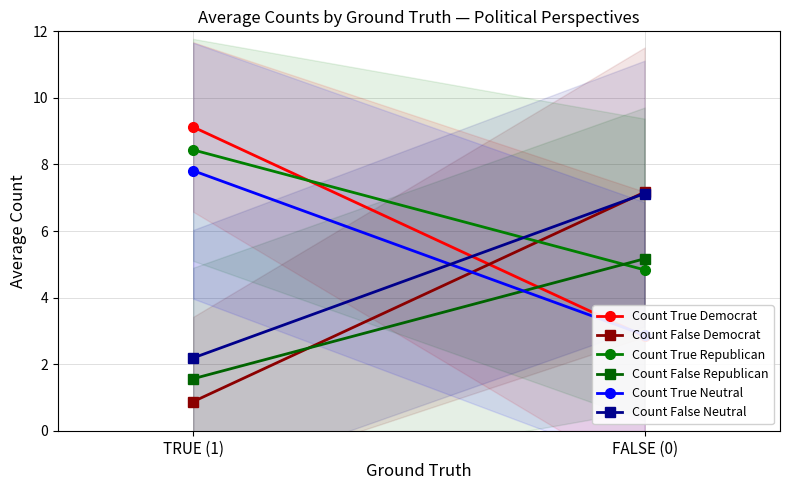

Reading right to left, list all the values displayed in this chart.

Count True Democrat: FALSE (0)=2.8	TRUE (1)=9.1
Count False Democrat: FALSE (0)=7.2	TRUE (1)=0.9
Count True Republican: FALSE (0)=4.8	TRUE (1)=8.4
Count False Republican: FALSE (0)=5.2	TRUE (1)=1.6
Count True Neutral: FALSE (0)=2.9	TRUE (1)=7.8
Count False Neutral: FALSE (0)=7.1	TRUE (1)=2.2